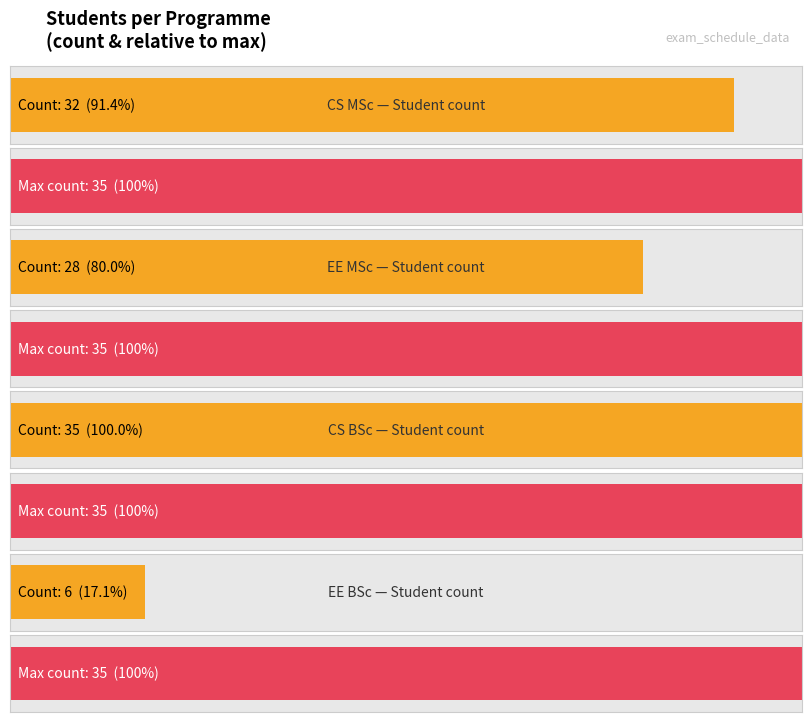

Is it true that the value at ElectricalEngineering, MSc is 44?

False